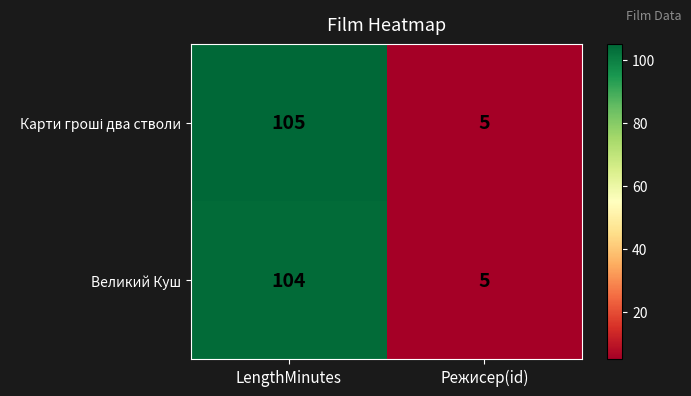

Is it true that Великий Куш equals 8 at Режисер(id)?

False